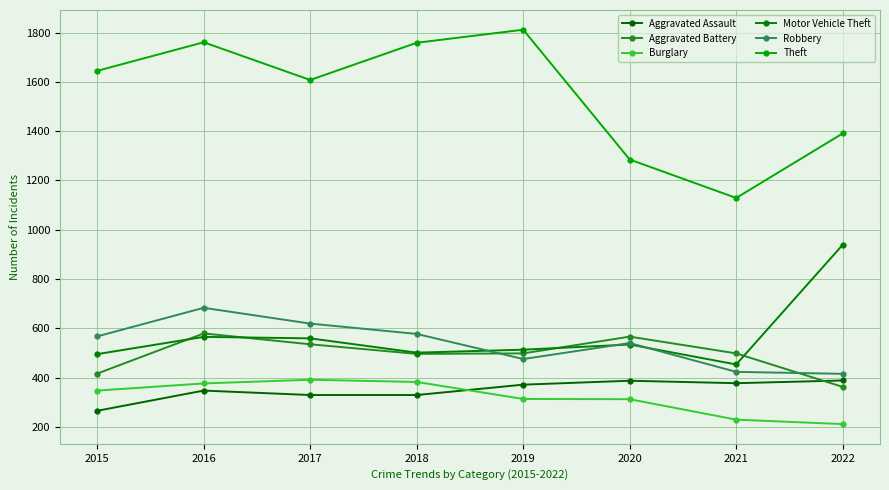

The value of Aggravated Battery at 2015 is 416. True or false?

True